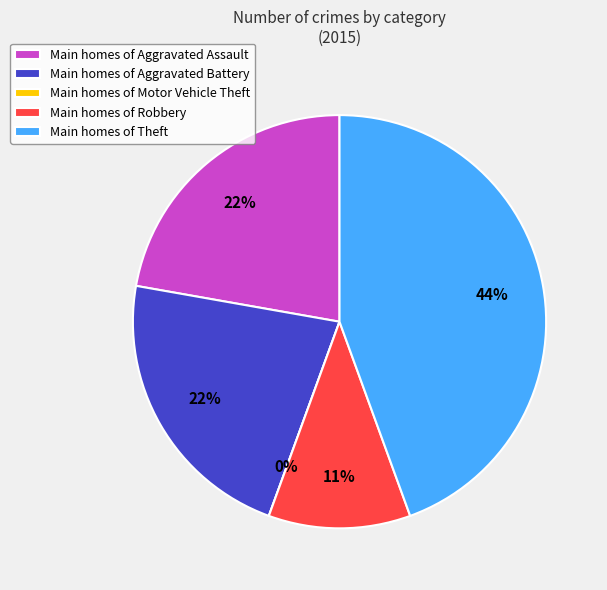

What percentage is NOT represented by Robbery?

88.9%